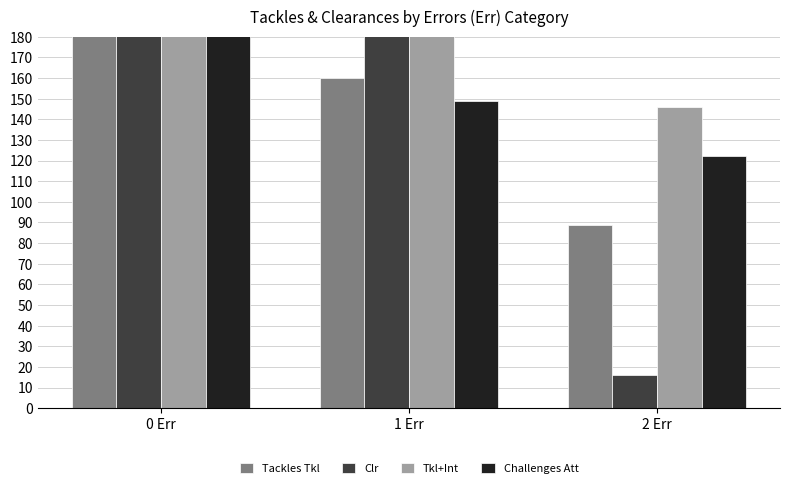

List the labels in order of Clr value, largest first.

0 Err, 1 Err, 2 Err